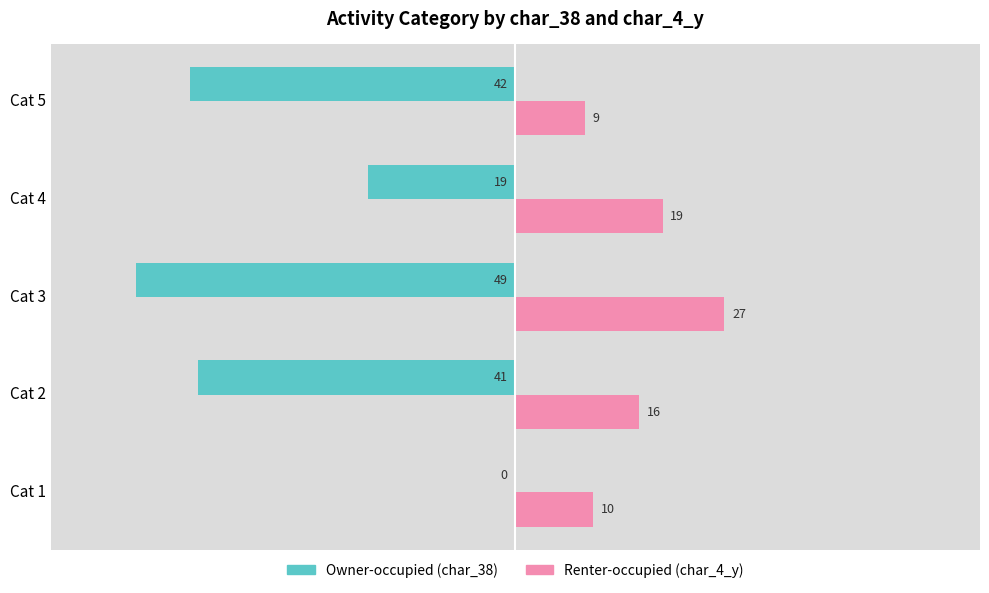

What is the total value across all series at Cat 1?

10